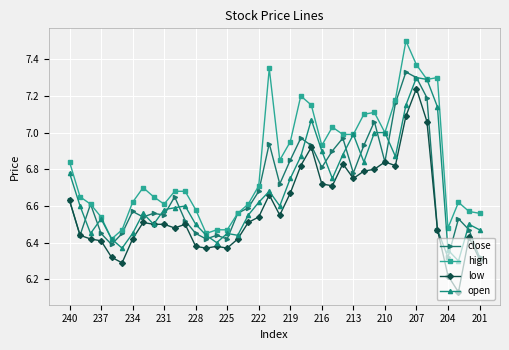

True or false: high and low cross at least once.

False